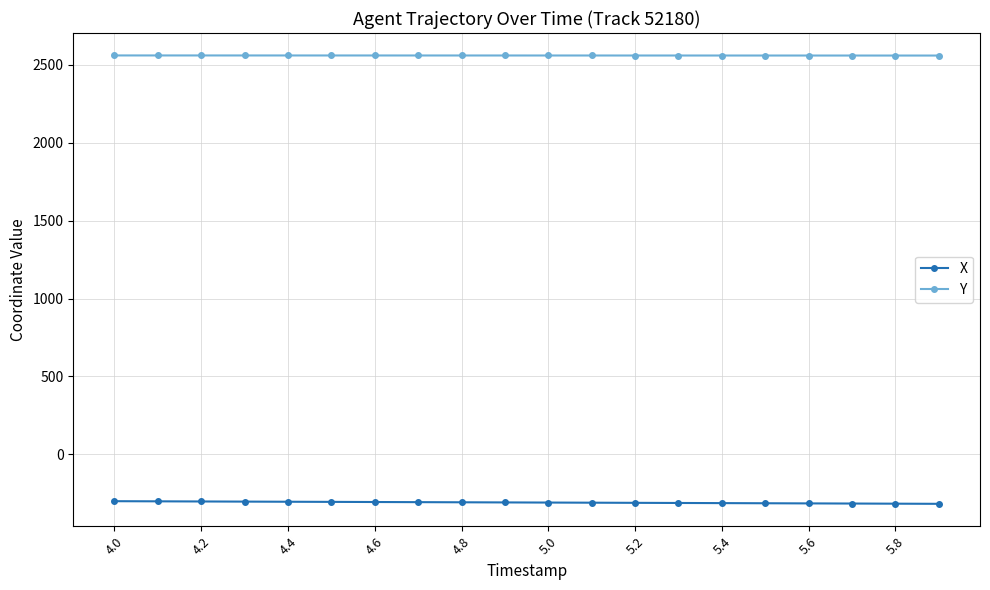

How many lines are shown in the chart?

2